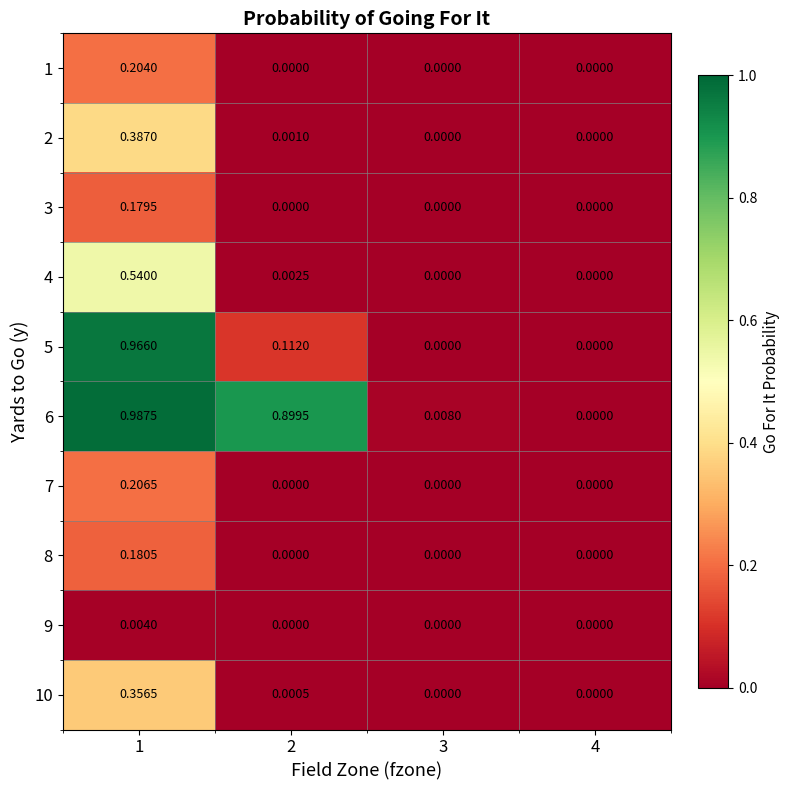

How many data points in 7 are above 0?

1